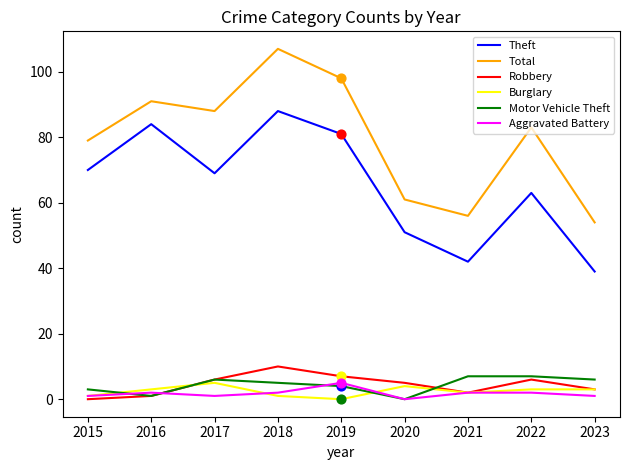

At which category is the sum across all series the highest?

2018